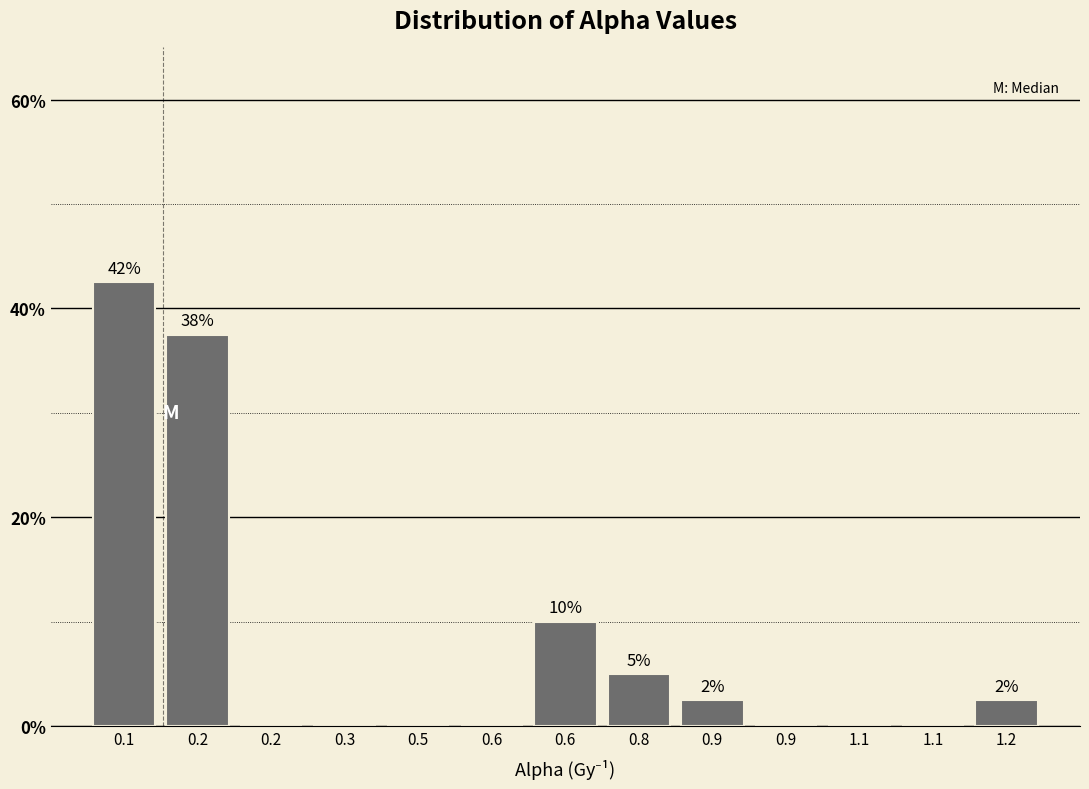

How many distinct data groups are displayed?

1